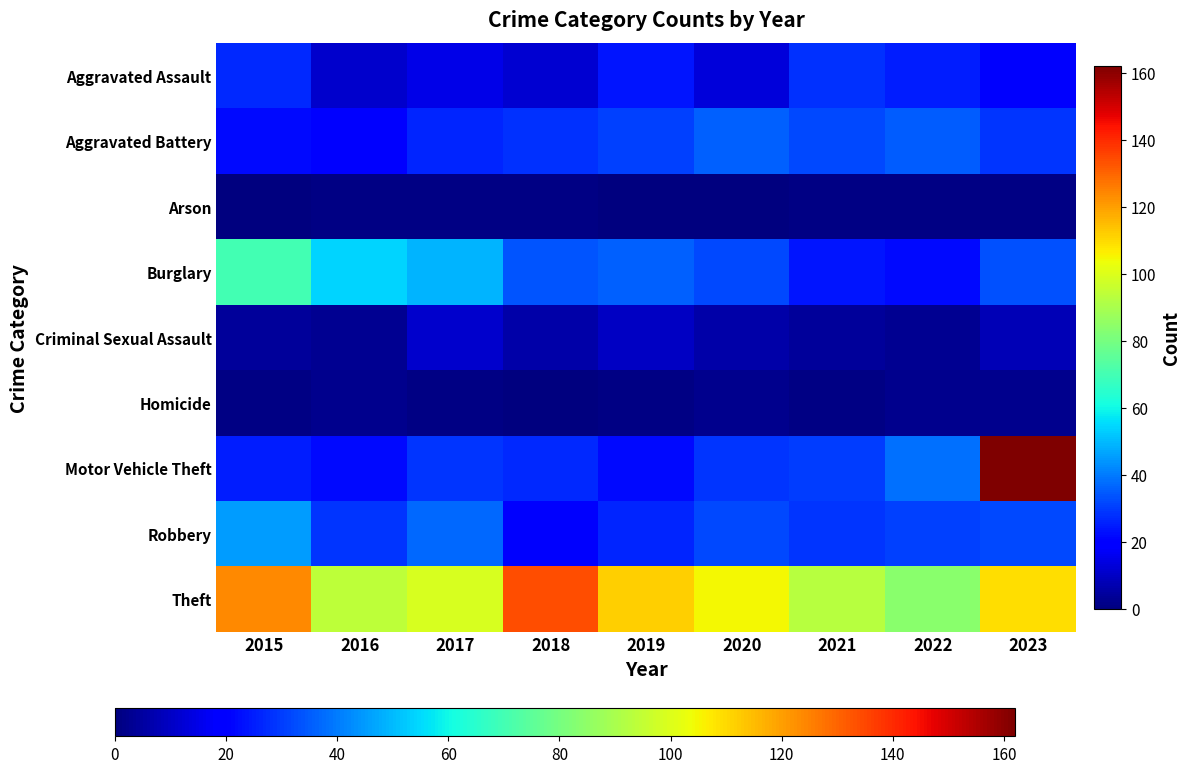

Reading left to right, transcribe all the data shown in this chart.

Aggravated Assault: 2015=27	2016=11	2017=15	2018=12	2019=24	2020=13	2021=28	2022=25	2023=18
Aggravated Battery: 2015=22	2016=20	2017=26	2018=28	2019=31	2020=36	2021=32	2022=35	2023=29
Arson: 2015=0	2016=1	2017=1	2018=1	2019=0	2020=0	2021=1	2022=1	2023=1
Burglary: 2015=70	2016=54	2017=49	2018=34	2019=36	2020=32	2021=24	2022=22	2023=33
Criminal Sexual Assault: 2015=4	2016=3	2017=11	2018=6	2019=10	2020=6	2021=4	2022=3	2023=8
Homicide: 2015=1	2016=2	2017=1	2018=0	2019=1	2020=2	2021=1	2022=2	2023=2
Motor Vehicle Theft: 2015=25	2016=22	2017=29	2018=27	2019=22	2020=29	2021=30	2022=38	2023=162
Robbery: 2015=45	2016=29	2017=37	2018=18	2019=26	2020=32	2021=29	2022=31	2023=32
Theft: 2015=124	2016=94	2017=99	2018=134	2019=112	2020=105	2021=93	2022=84	2023=109